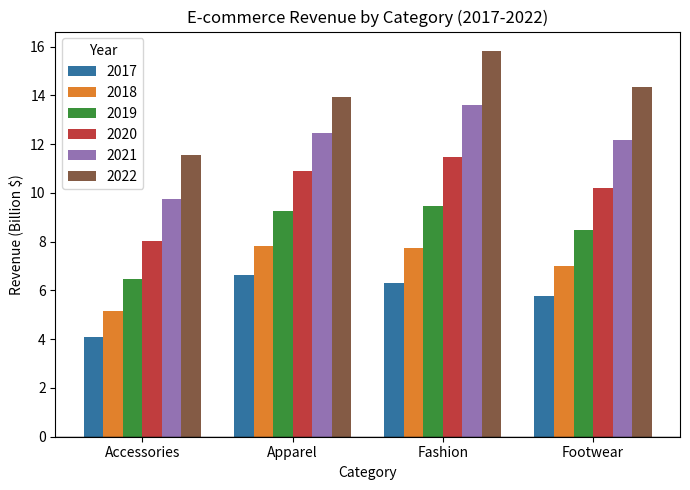

Reading left to right, what are all the values shown in this chart?

2017: 4.1	6.6	6.3	5.8
2018: 5.1	7.8	7.7	7.0
2019: 6.5	9.3	9.5	8.5
2020: 8.0	10.9	11.5	10.2
2021: 9.7	12.5	13.6	12.1
2022: 11.5	13.9	15.8	14.4